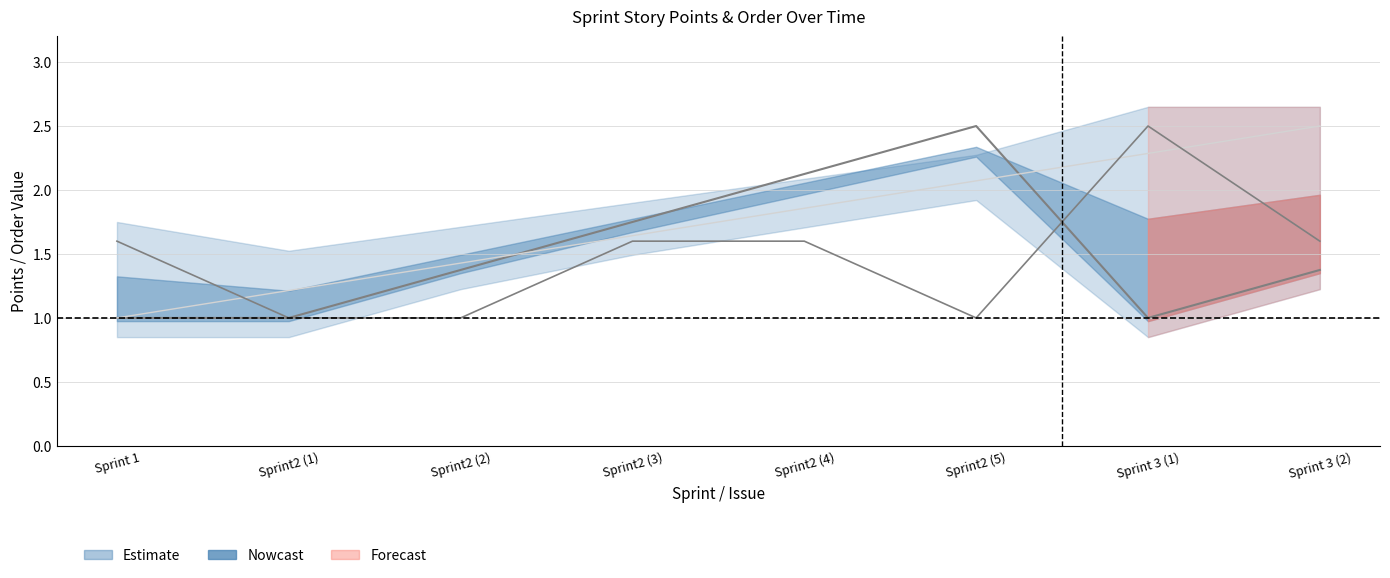

Reading left to right, list all the values displayed in this chart.

sprint_order: 1.0	1.0	1.4	1.8	2.1	2.5	1.0	1.4
backlog_order_norm: 1.0	1.2	1.4	1.6	1.9	2.1	2.3	2.5
total_points: 1.6	1.0	1.0	1.6	1.6	1.0	2.5	1.6